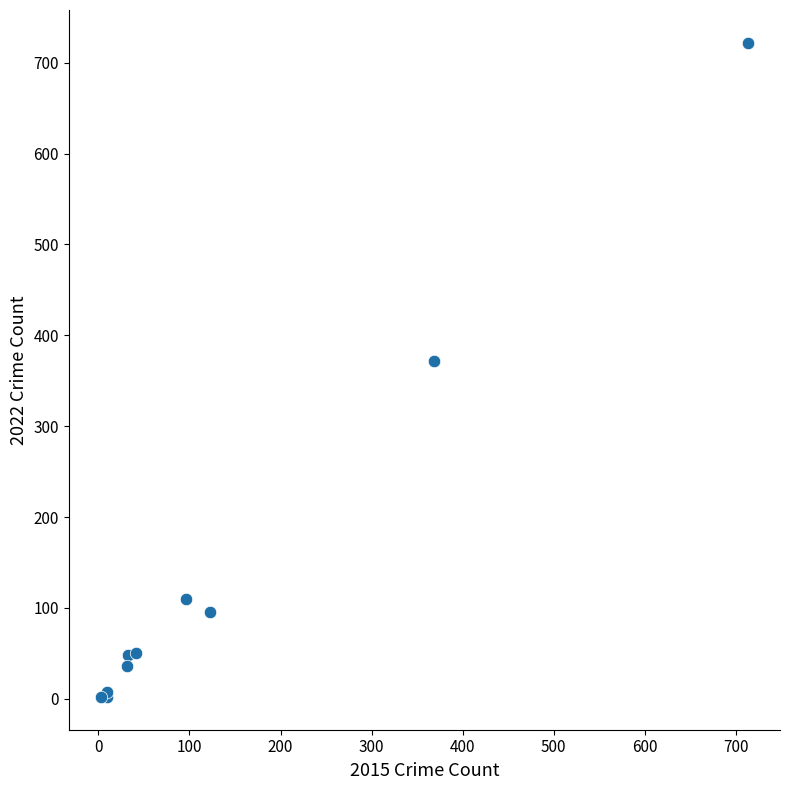

What Y value in the scatter plot is closest to 362?

372